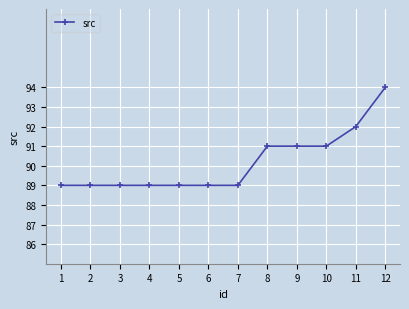

How many series are shown in this chart?

1